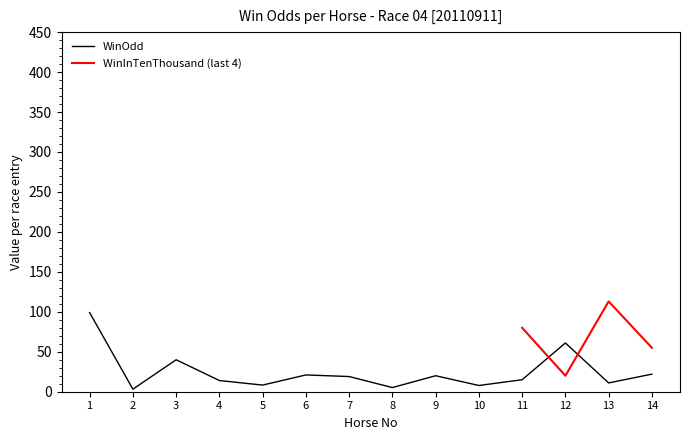

What is the average value?

24.8